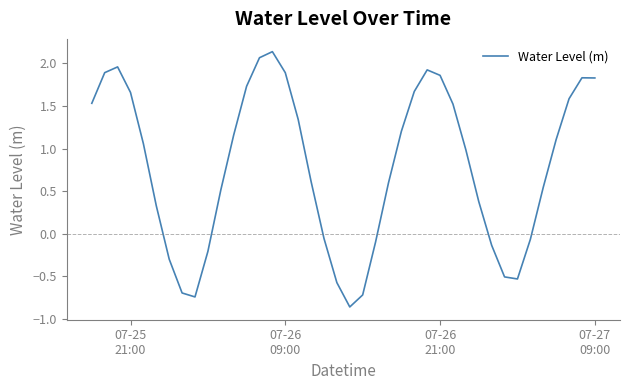

What is the value of the 6th point from the left?

0.3